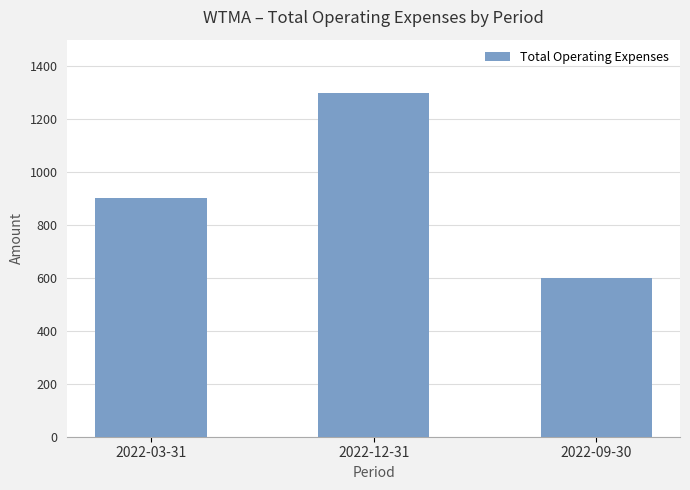

Between 2022-09-30 and 2022-12-31, which is larger?

2022-12-31